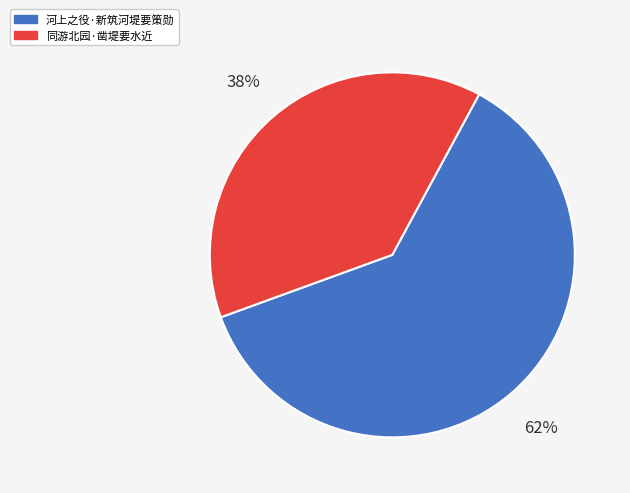

To the nearest percent, what is the average slice percentage?

50%